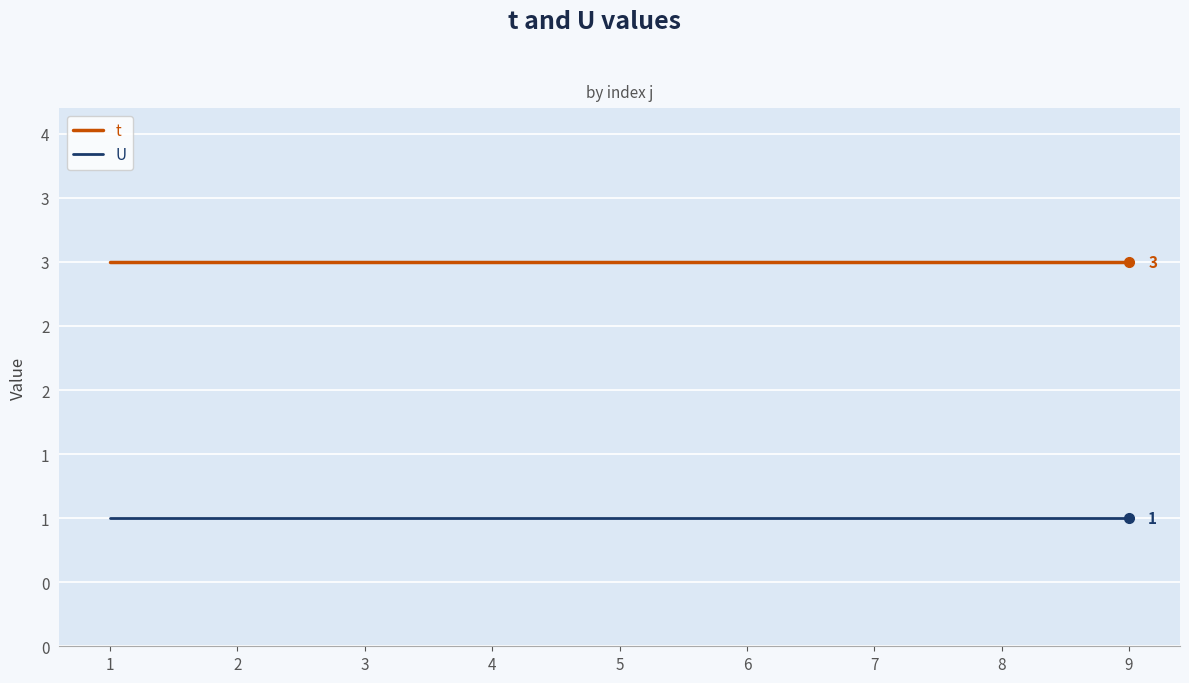

Which has a higher value, 2 or 1?

2